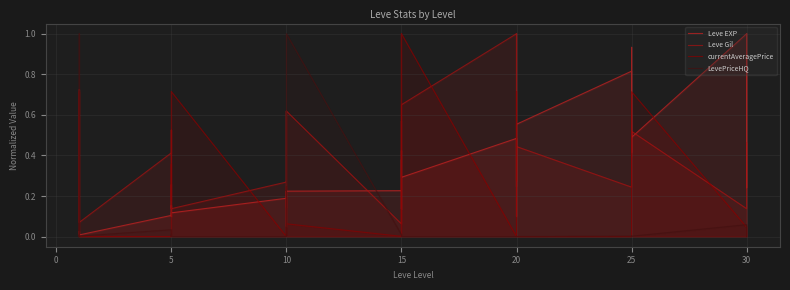

At which category does Leve EXP reach its first local valley?

20